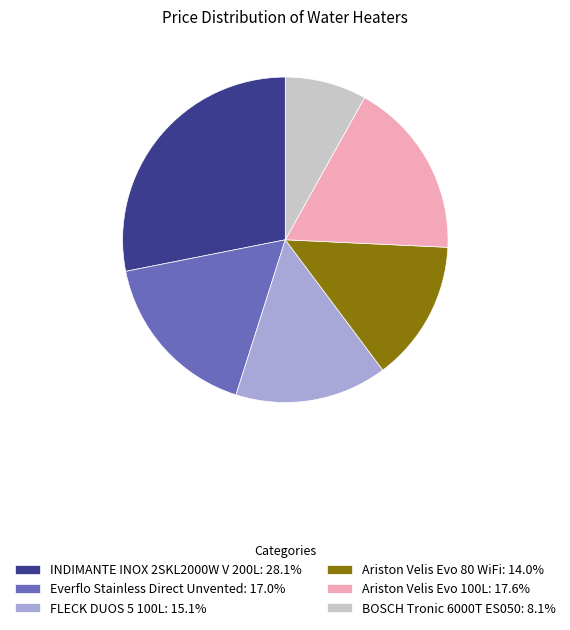

True or false: INDIMANTE INOX 2SKL2000W V 200L accounts for 38% of the total.

False